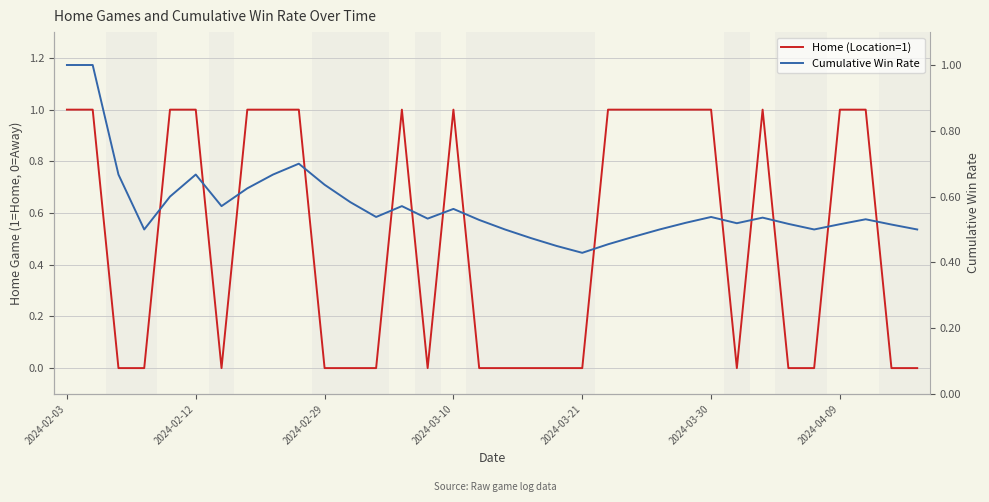

What are all the series names shown in the legend?

Home (Location=1), Cumulative Win Rate